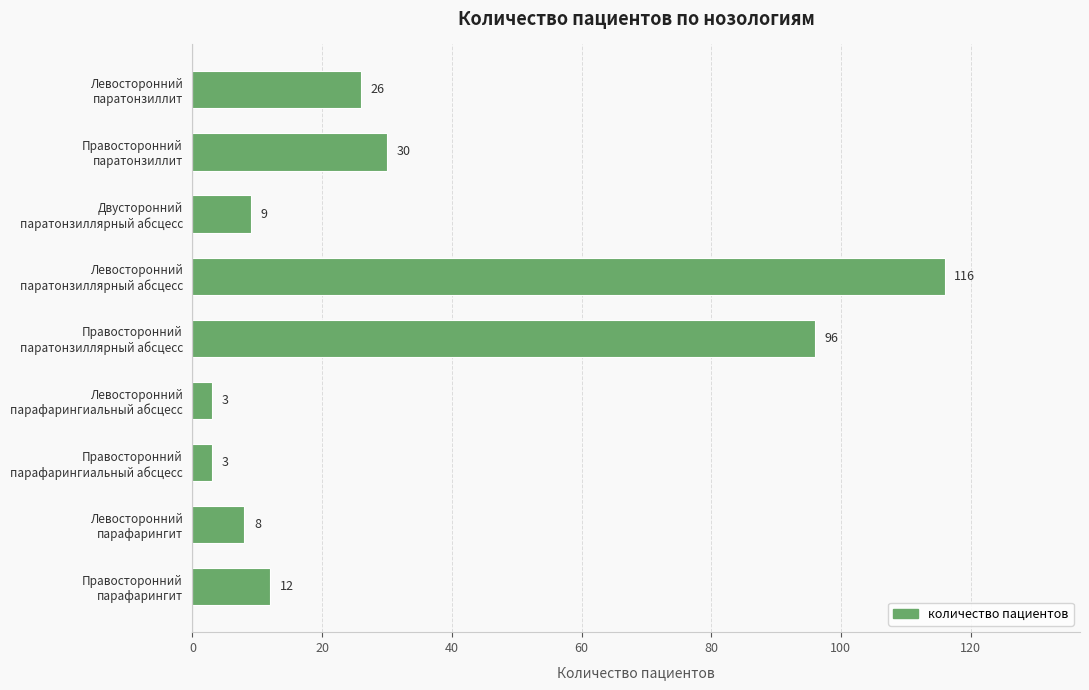

Reading top to bottom, what are all the values shown in this chart?

26	30	9	116	96	3	3	8	12